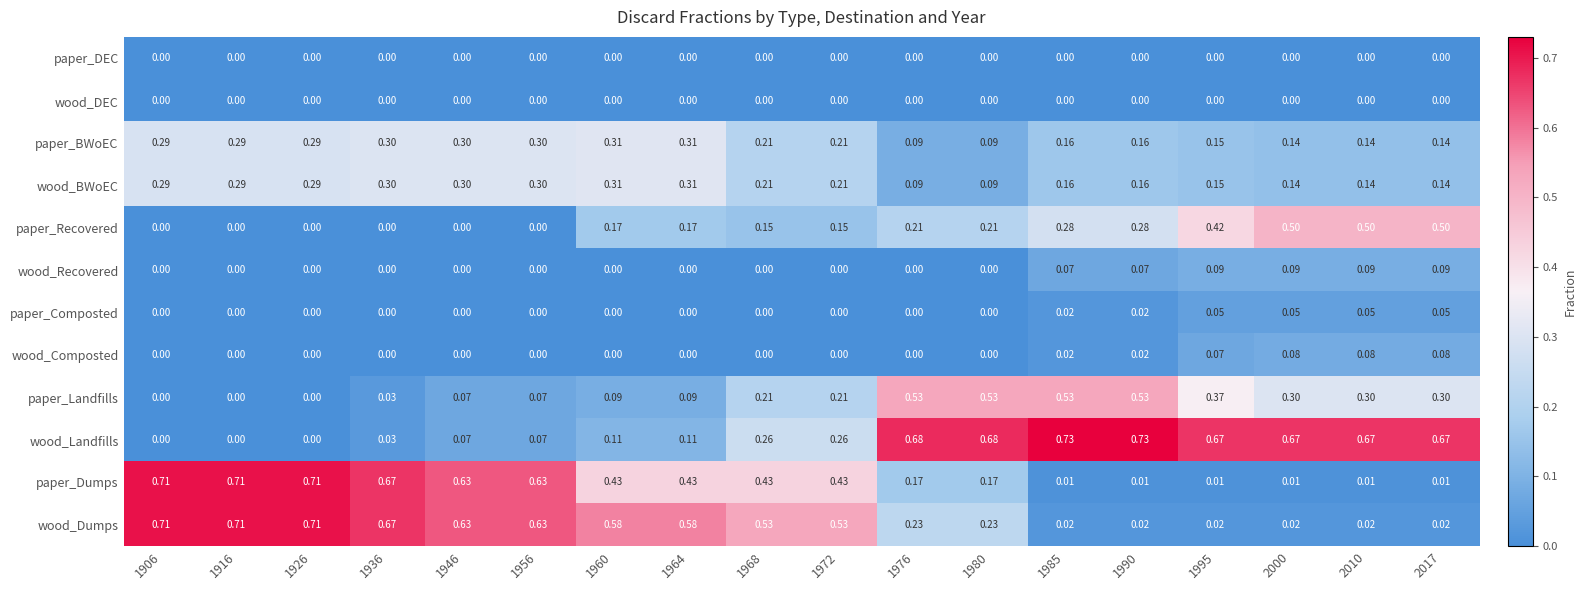

Which series changed the most between 1964 and 1968?

wood_Landfills